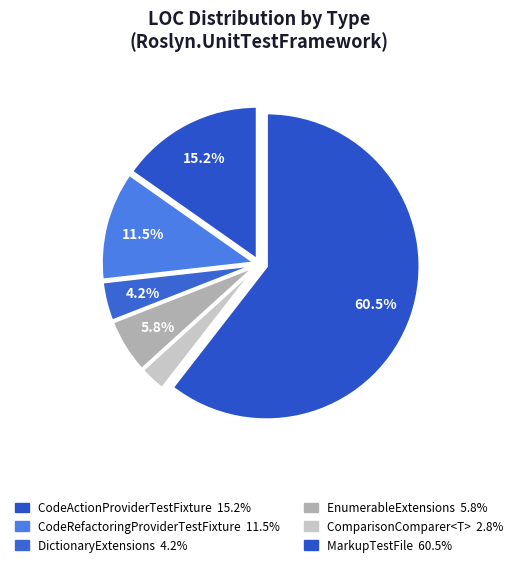

Which category has the biggest portion of the pie?

MarkupTestFile